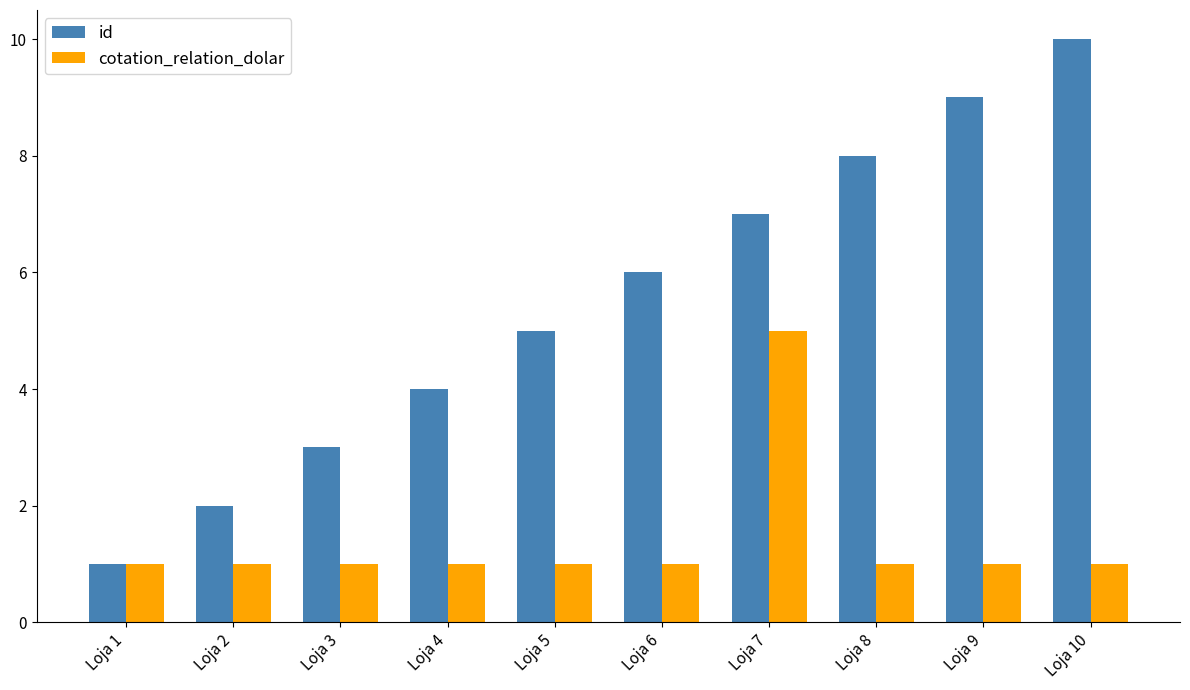

Reading left to right, what are all the values shown in this chart?

id: Loja 1=1	Loja 2=2	Loja 3=3	Loja 4=4	Loja 5=5	Loja 6=6	Loja 7=7	Loja 8=8	Loja 9=9	Loja 10=10
cotation_relation_dolar: Loja 1=1	Loja 2=1	Loja 3=1	Loja 4=1	Loja 5=1	Loja 6=1	Loja 7=5	Loja 8=1	Loja 9=1	Loja 10=1